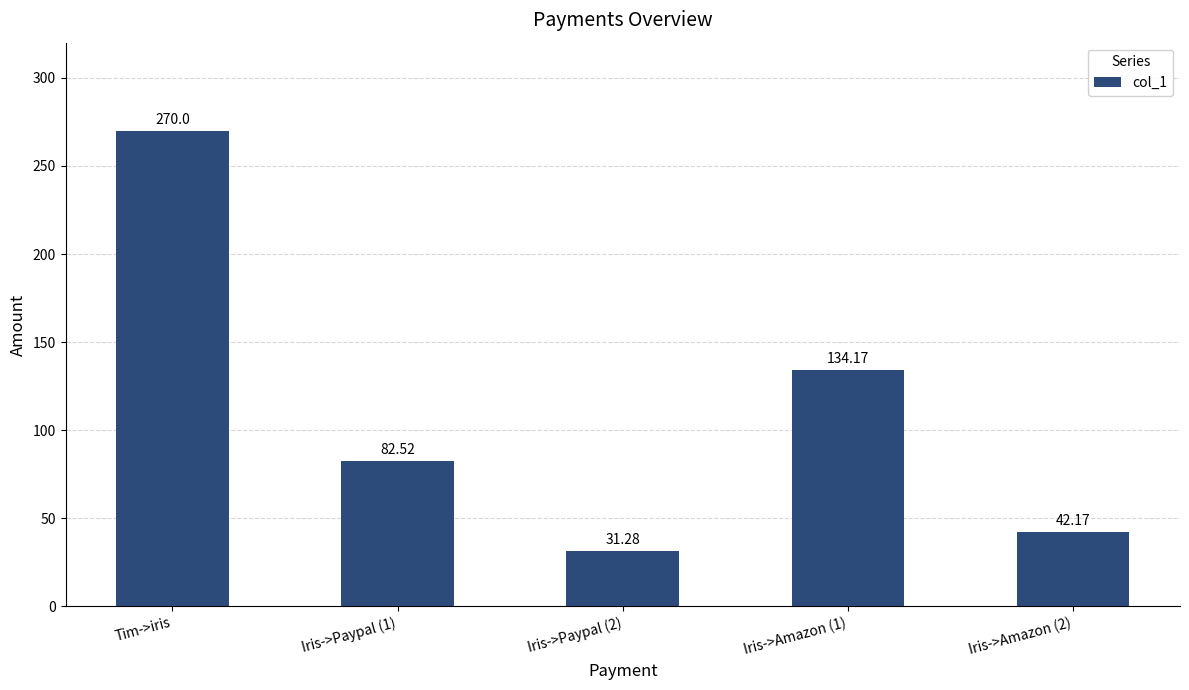

Reading right to left, transcribe all the data shown in this chart.

Iris->Amazon (2)=42.2	Iris->Amazon (1)=134.2	Iris->Paypal (2)=31.3	Iris->Paypal (1)=82.5	Tim->iris=270.0